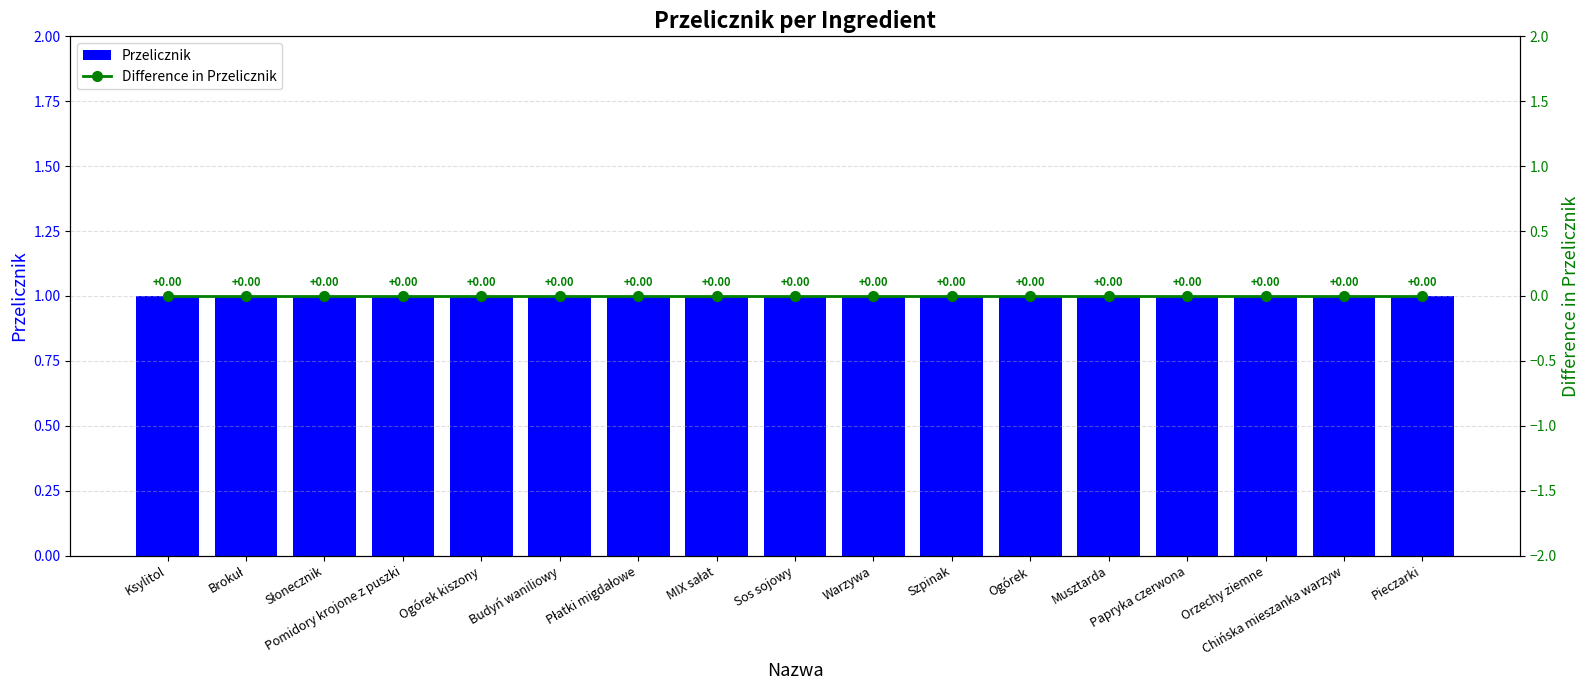

Reading right to left, extract all data points from this chart.

Przelicznik: 1	1	1	1	1	1	1	1	1	1	1	1	1	1	1	1	1
Difference in Przelicznik: 0	0	0	0	0	0	0	0	0	0	0	0	0	0	0	0	0